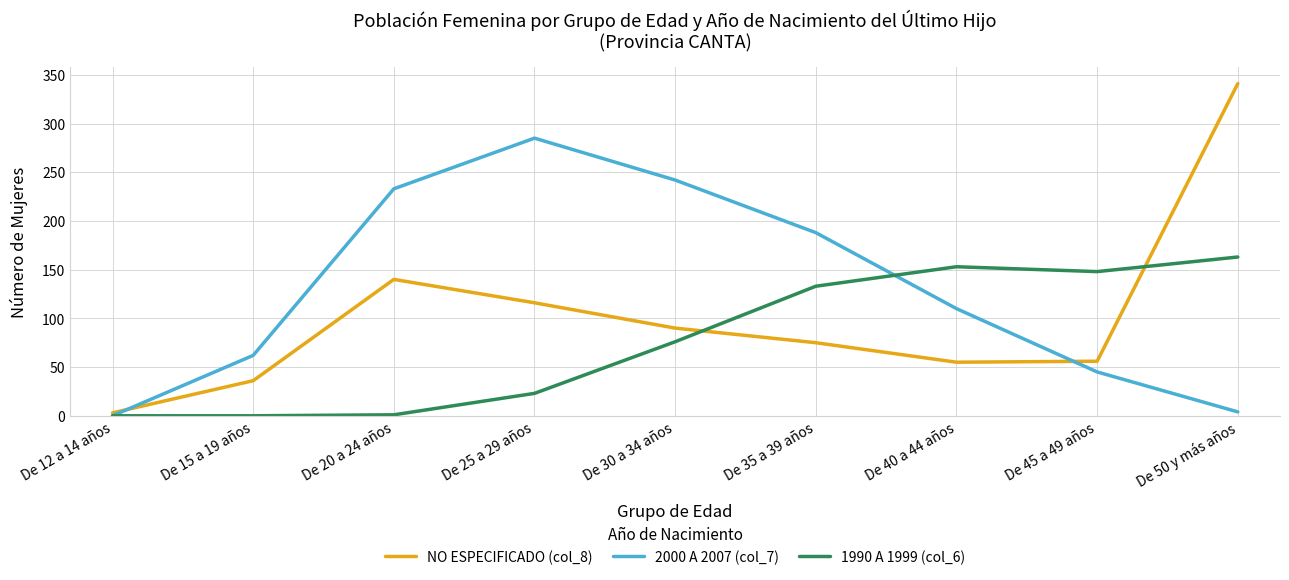

At which category does NO ESPECIFICADO (col_8) reach its first local peak?

De 20 a 24 años